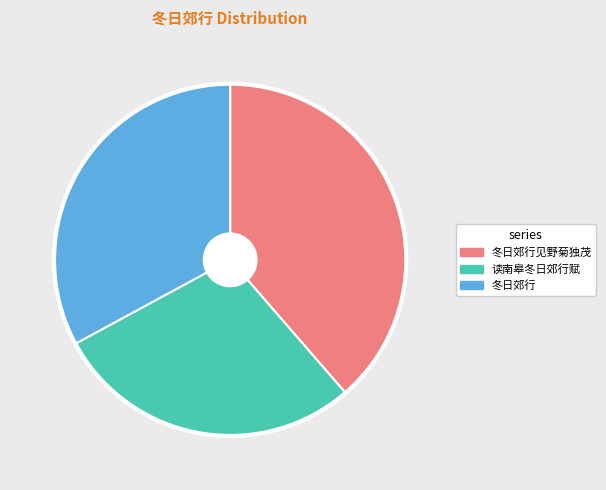

Does any single category account for the majority?

No